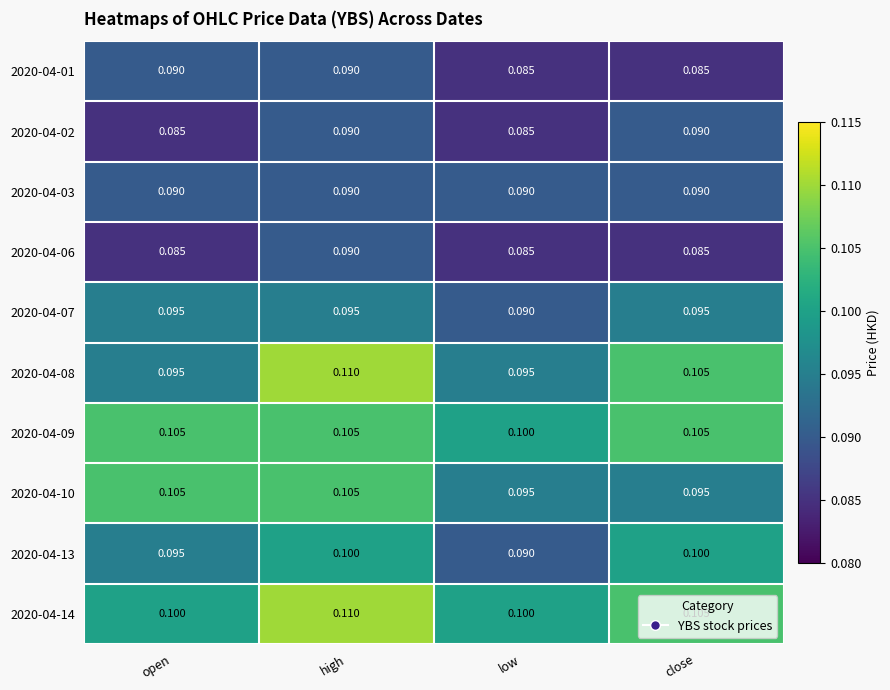

Which category has the highest value across all series?

high